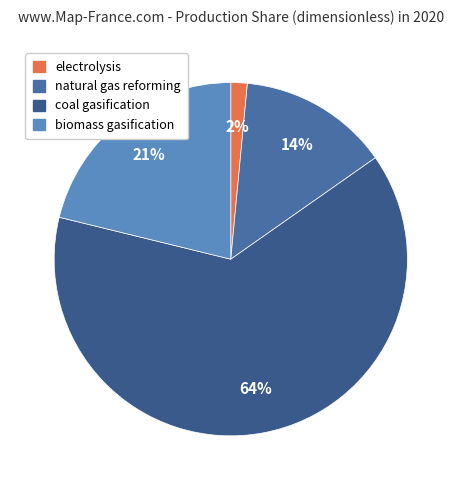

Rank the categories by value from highest to lowest.

coal gasification, biomass gasification, natural gas reforming, electrolysis